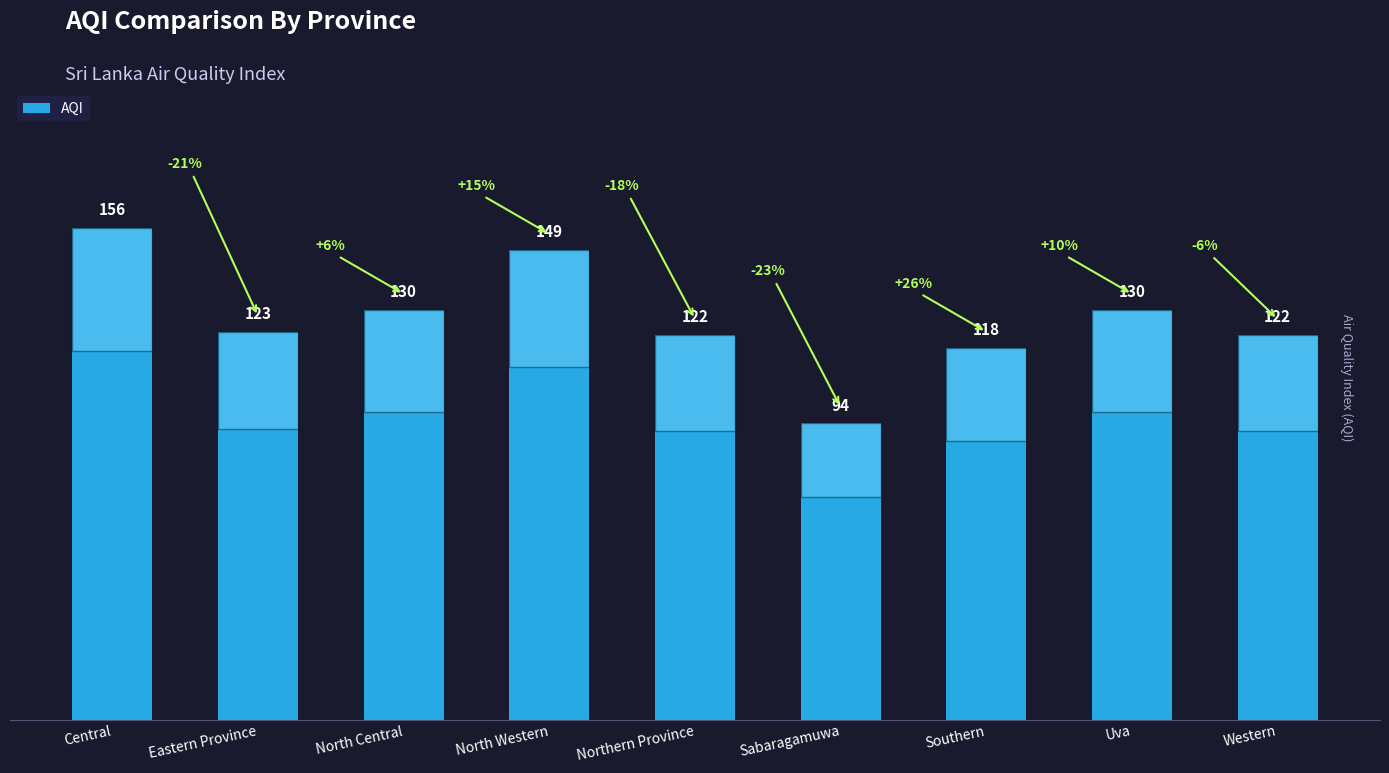

Reading left to right, extract all data points from this chart.

156	123	130	149	122	94	118	130	122